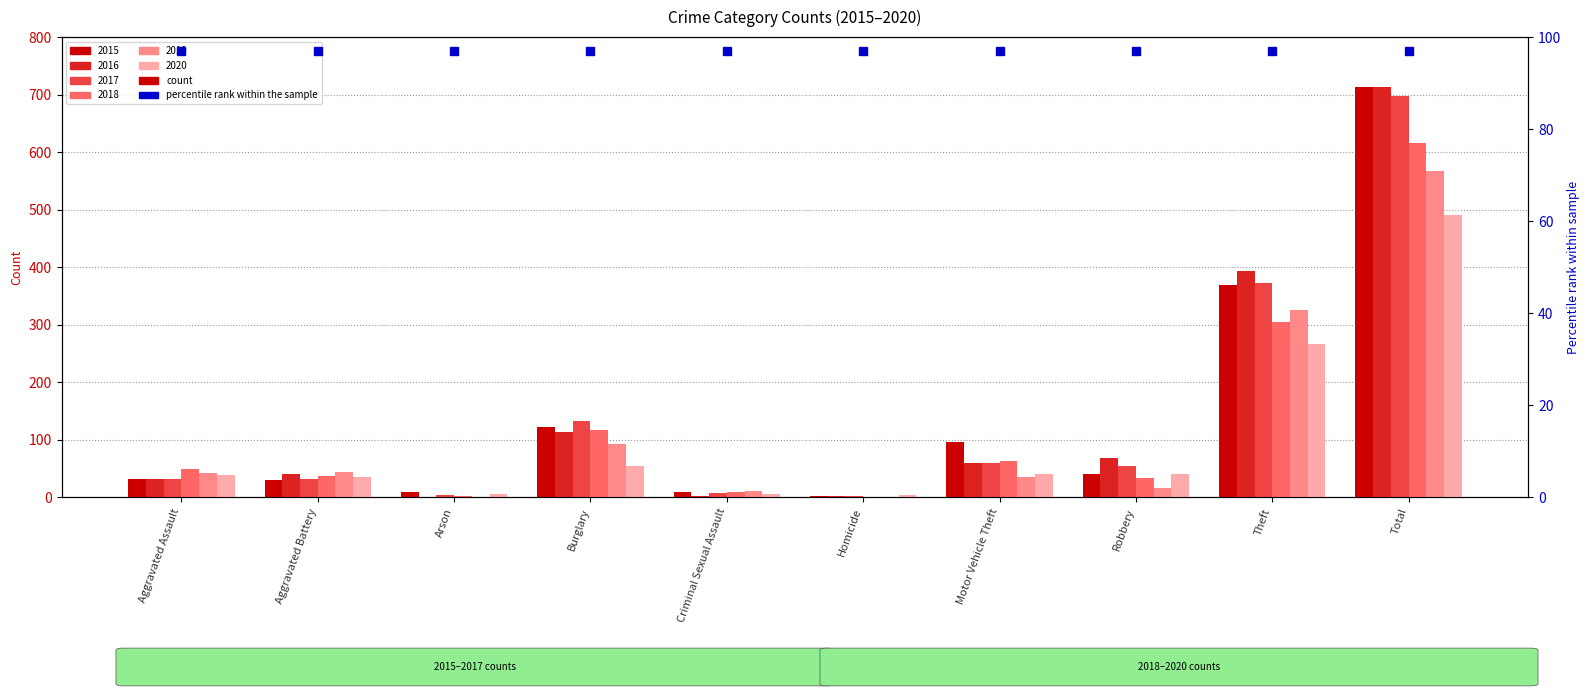

Rank the categories by 2018 value from lowest to highest.

Homicide, Arson, Criminal Sexual Assault, Robbery, Aggravated Battery, Aggravated Assault, Motor Vehicle Theft, Burglary, Theft, Total